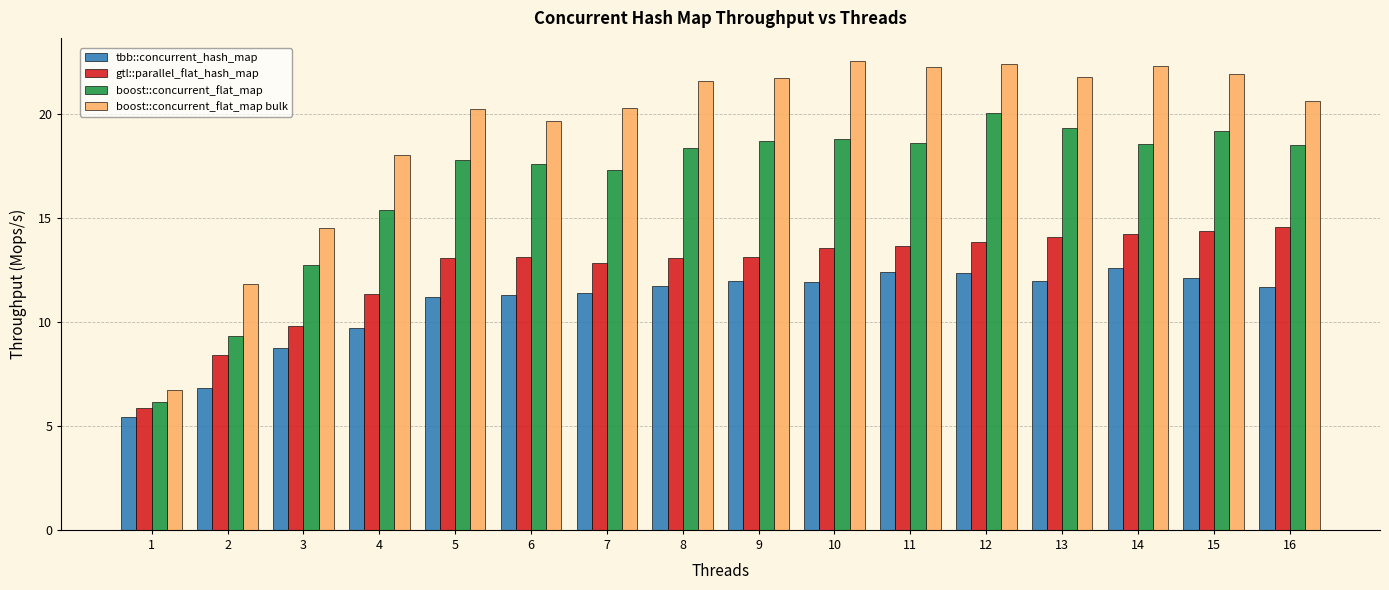

Between 6 and 13, which series saw the biggest shift?

boost::concurrent_flat_map bulk